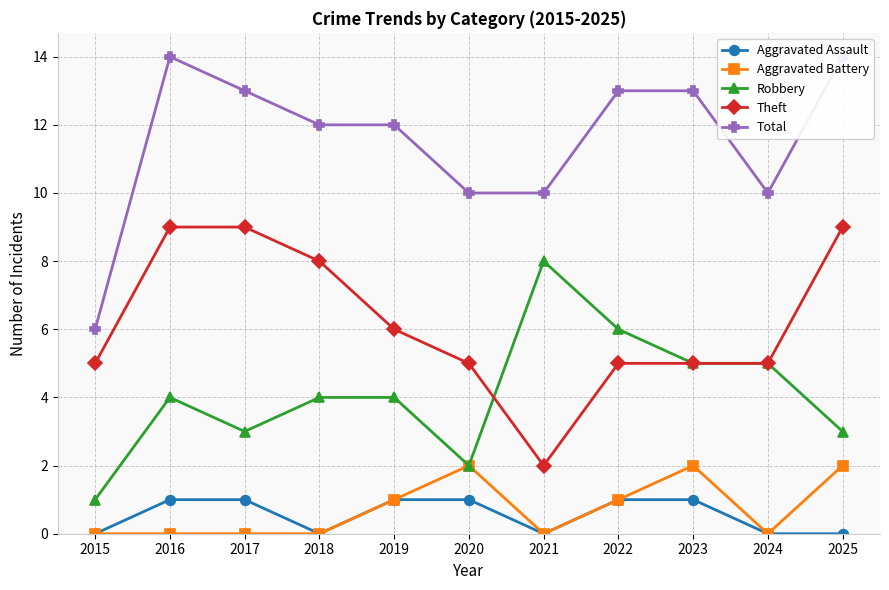

At which label does Aggravated Assault reach its minimum?

2015